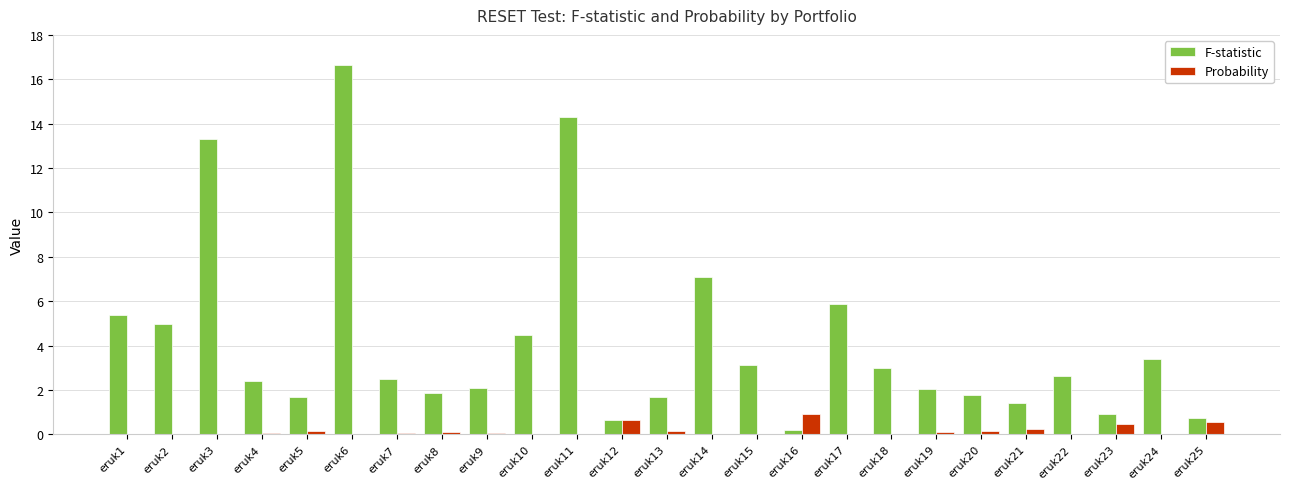

What is the greatest value displayed?

16.7